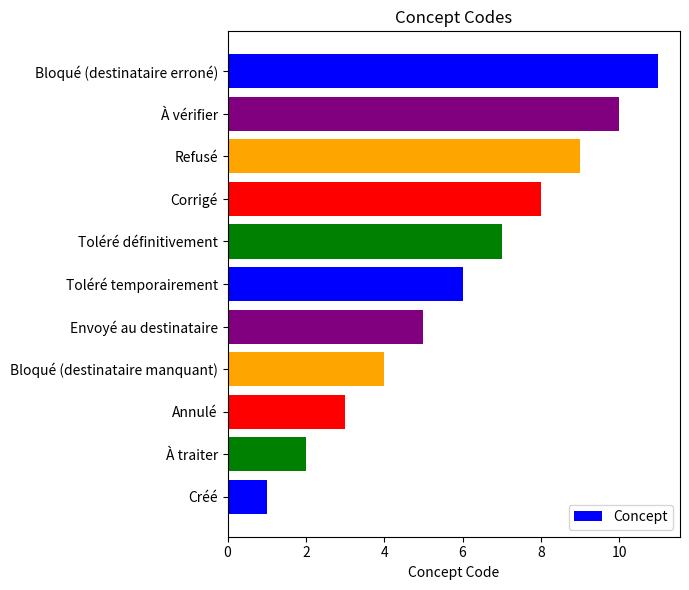

True or false: the data shows 5 at Envoyé au destinataire.

True